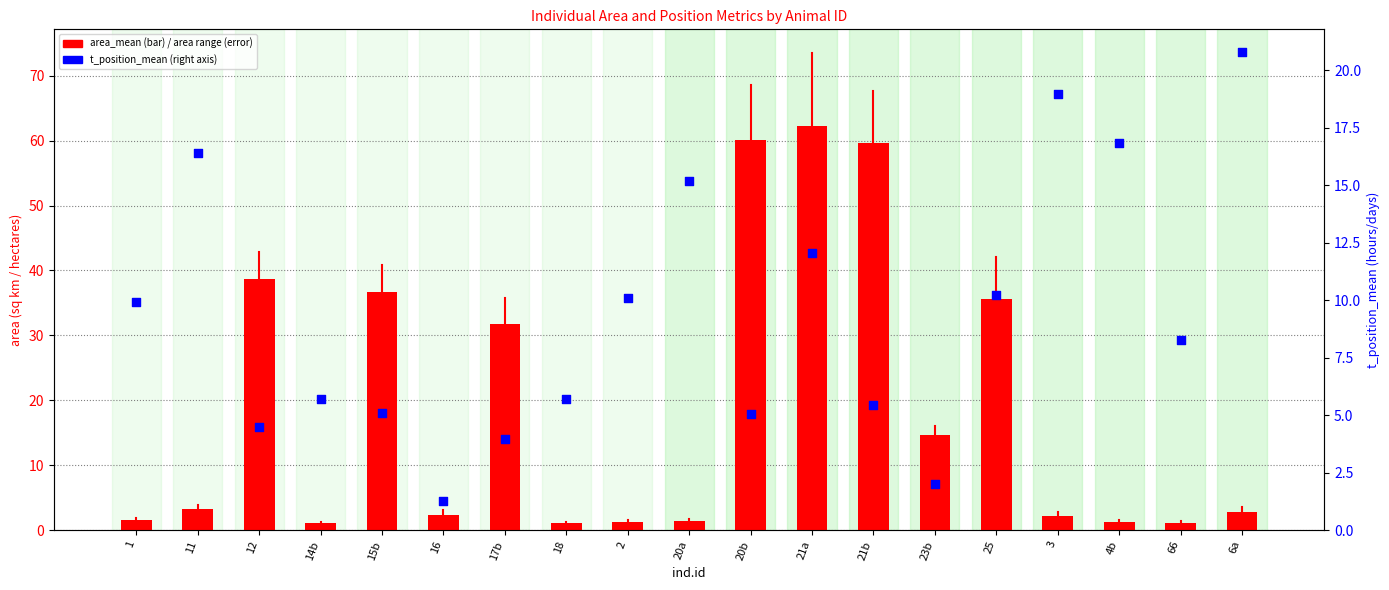

What is the total value across all series at 23b?

16.6